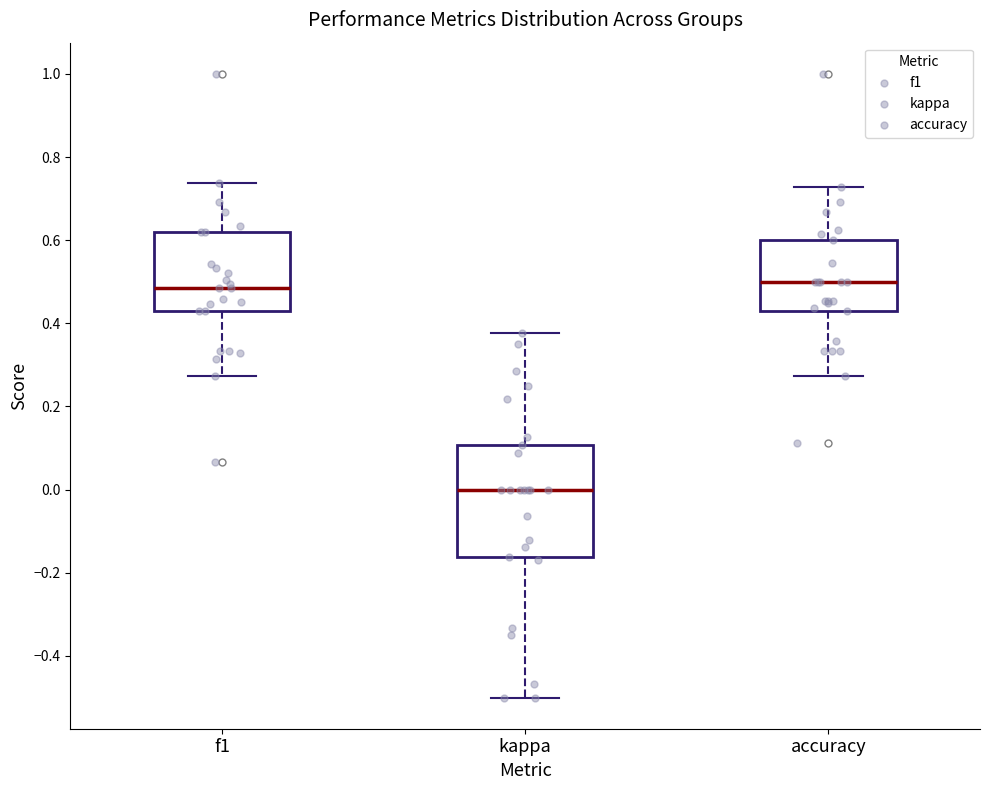

Comparing the boxes themselves (not the whiskers), which one is the tallest?

kappa